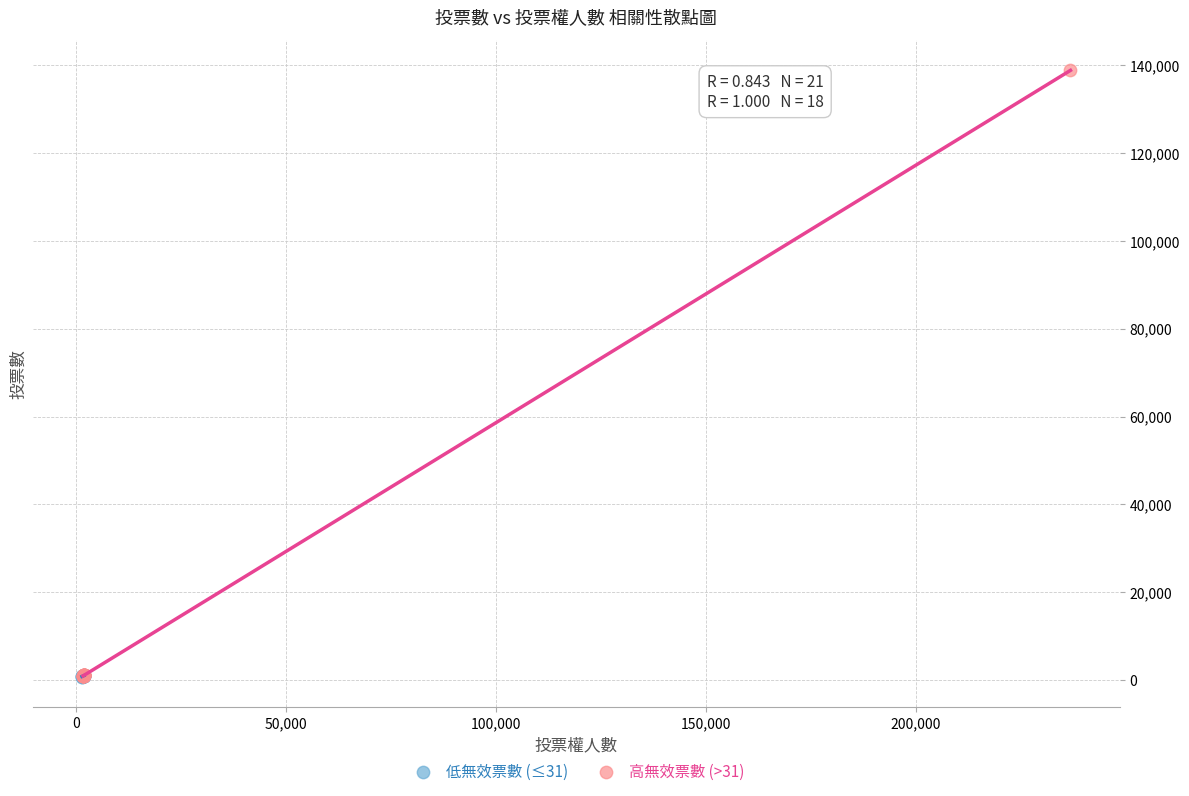

Which series contains the highest Y value?

高無效票數 (>31)